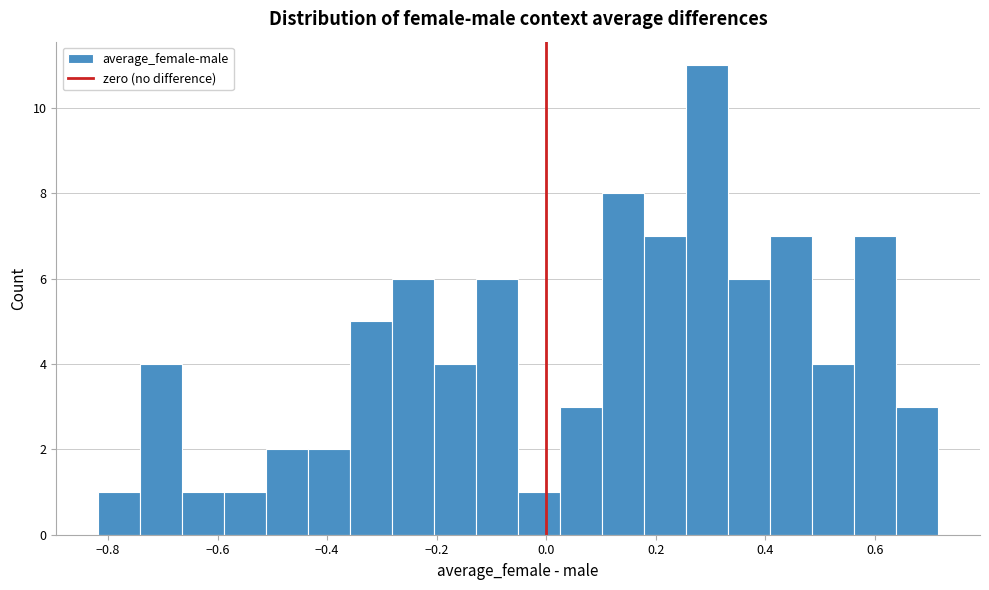

Read against the x-axis, roughly where is the centre of the tallest bar?

0.30